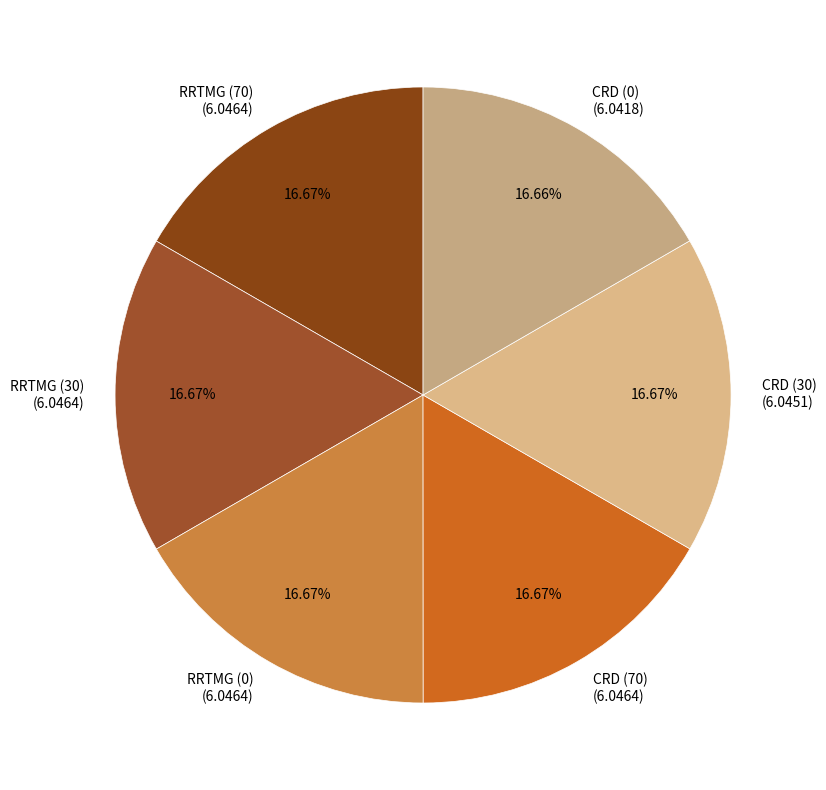

What is the ratio of the value at RRTMG (0) to the value at CRD (0)?

1.0